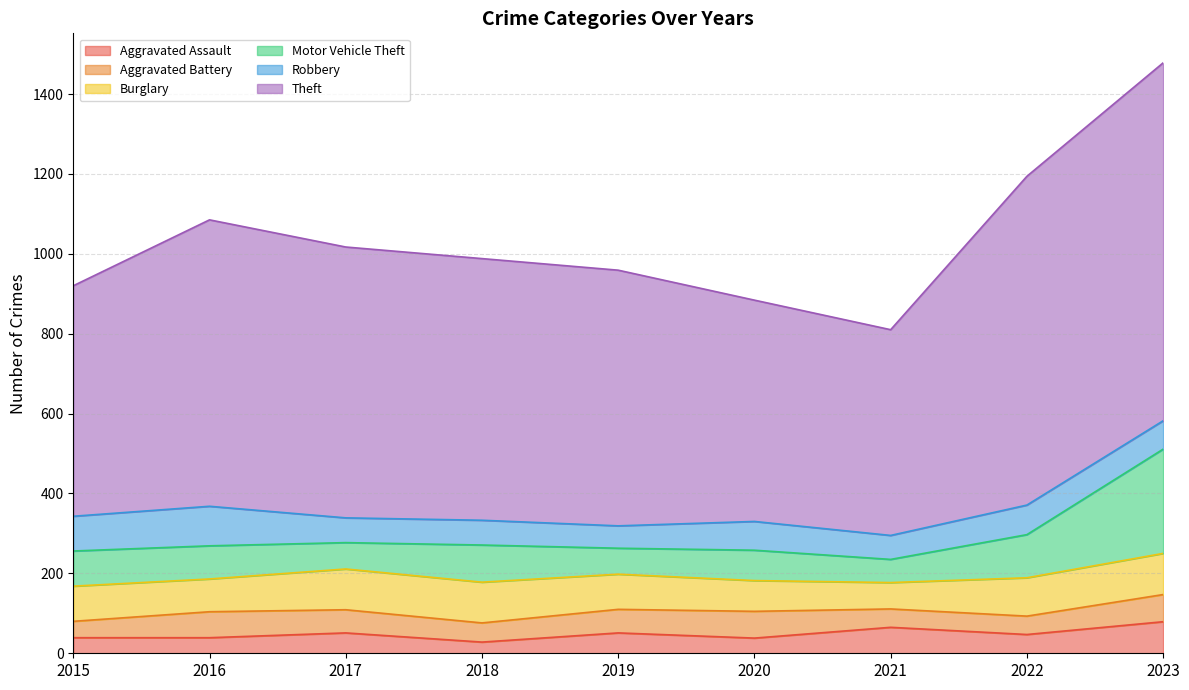

What is the difference between the second highest and second lowest values in the Burglary series?

25